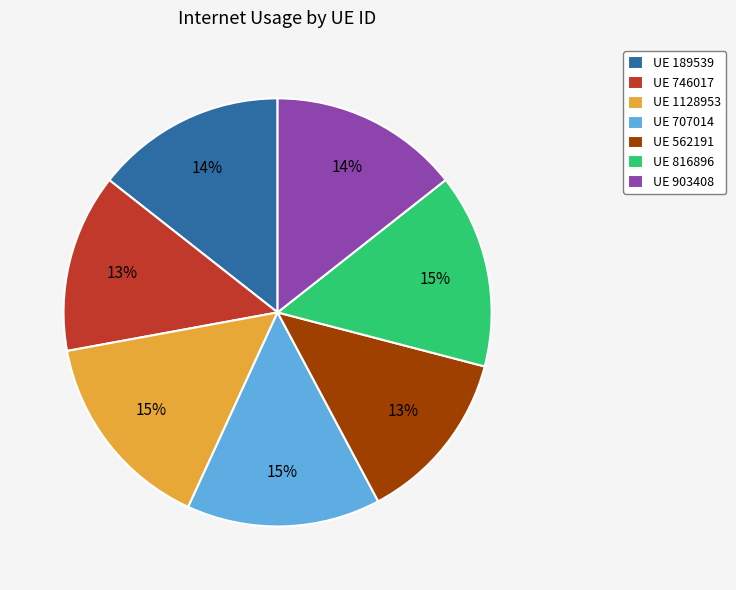

To the nearest percent, what is the combined percentage of UE 1128953 and UE 562191?

28%